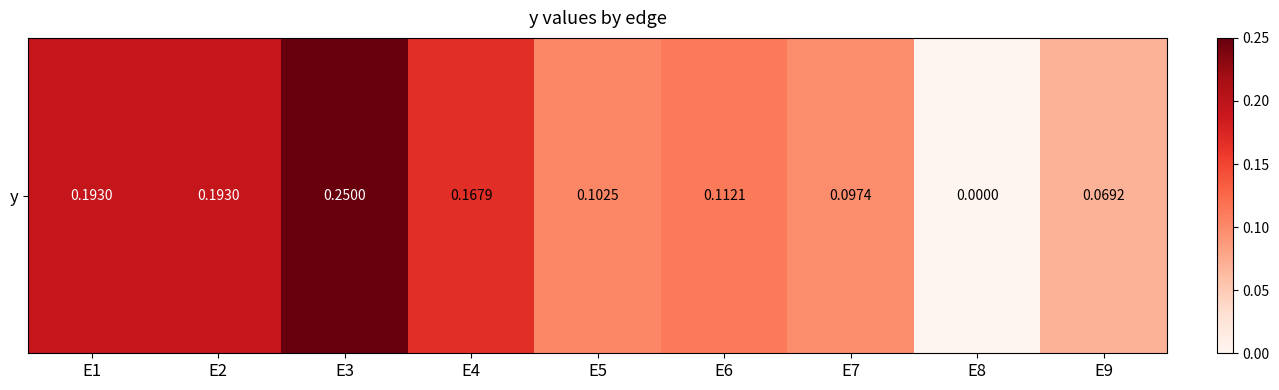

List the labels in order of value, largest first.

E3, E1, E2, E4, E6, E5, E7, E9, E8